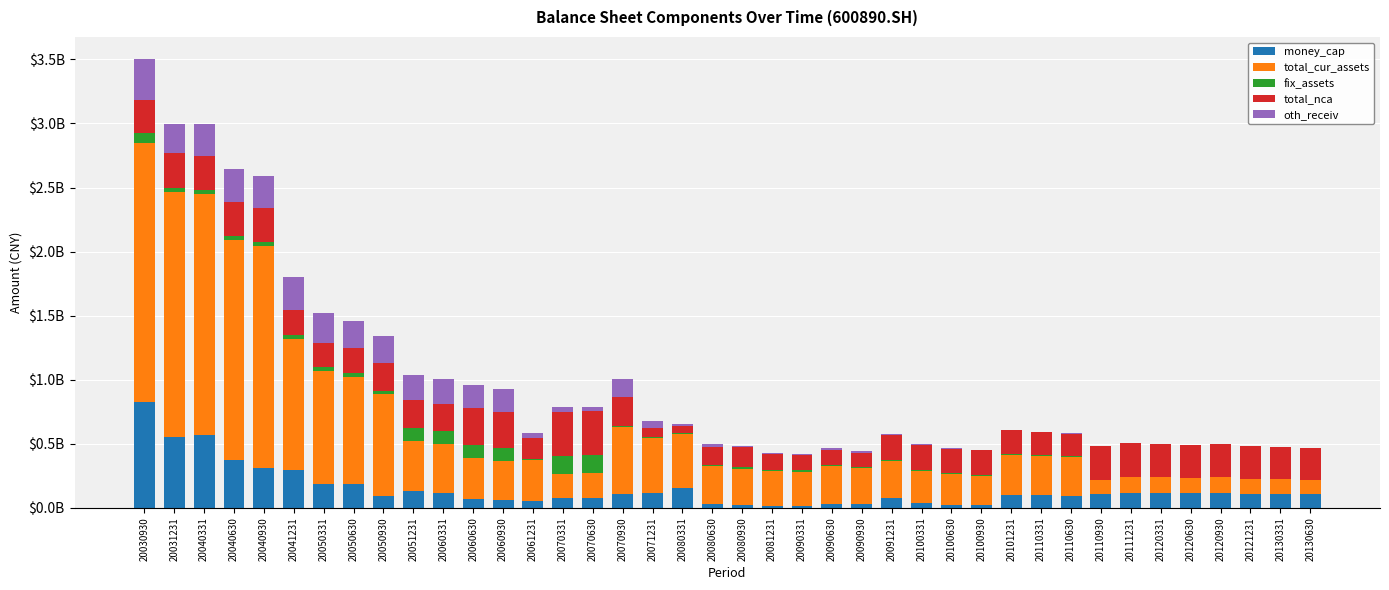

True or false: oth_receiv has a value of 119572277.2 at 20031231.

False